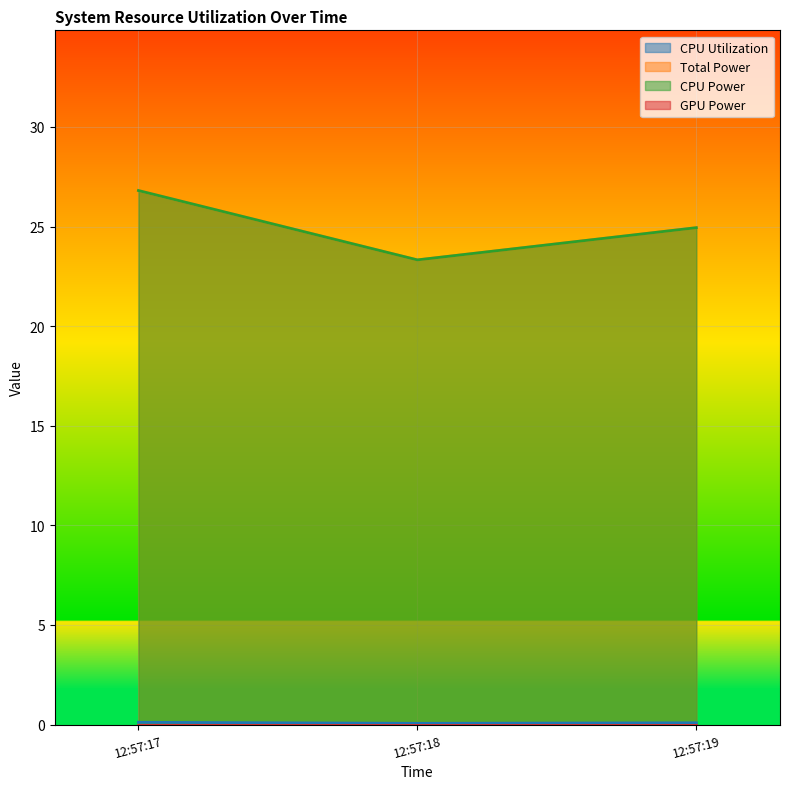

Does the chart display data point markers on the line(s)?

No